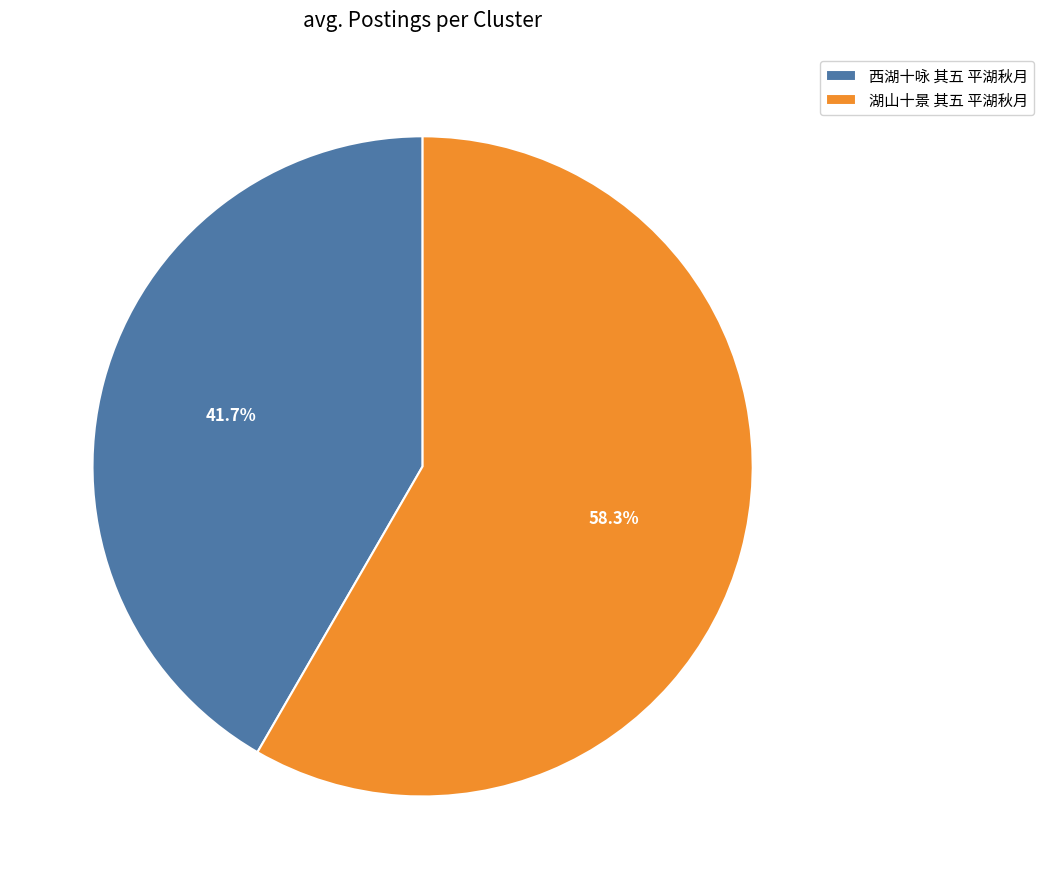

Is there any slice that represents more than half of the pie?

Yes